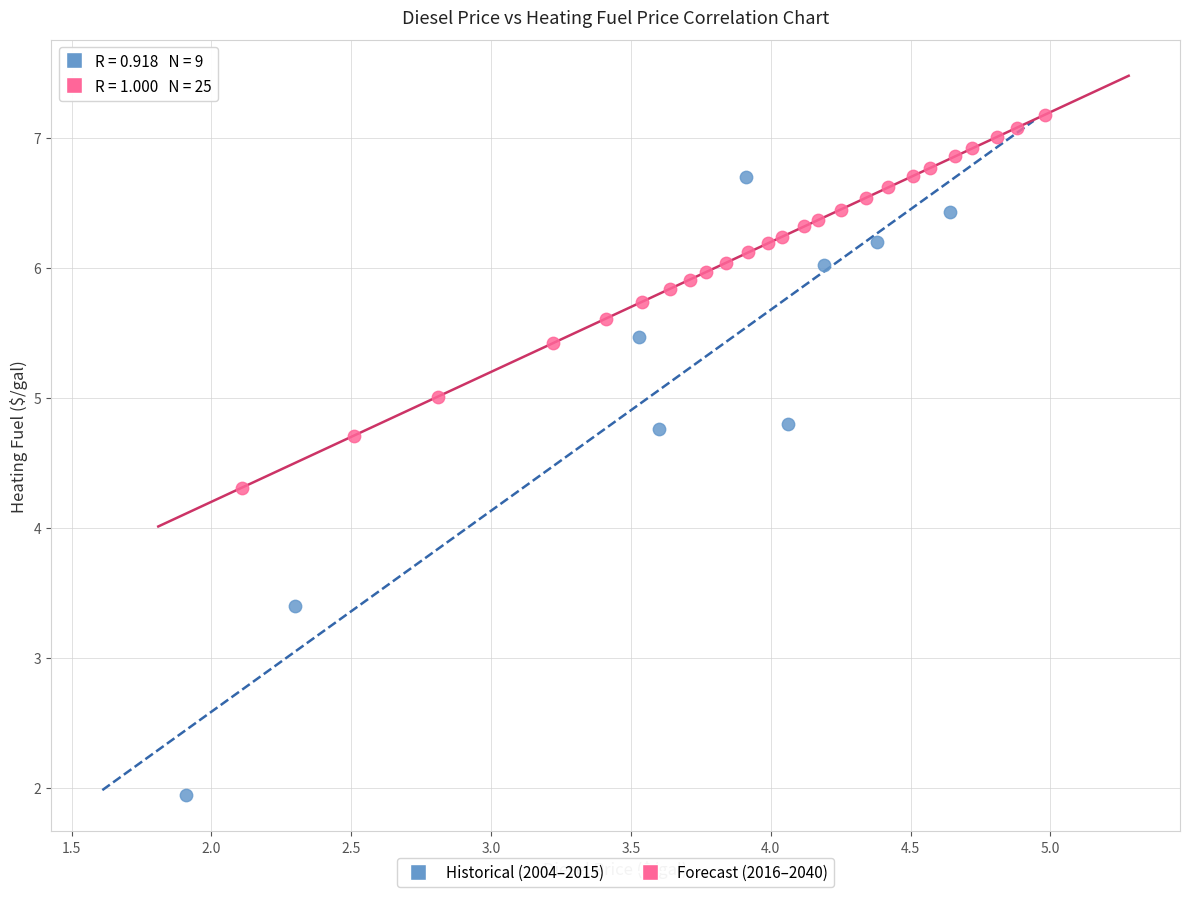

Which series reaches the maximum Y coordinate?

Forecast (2016–2040)